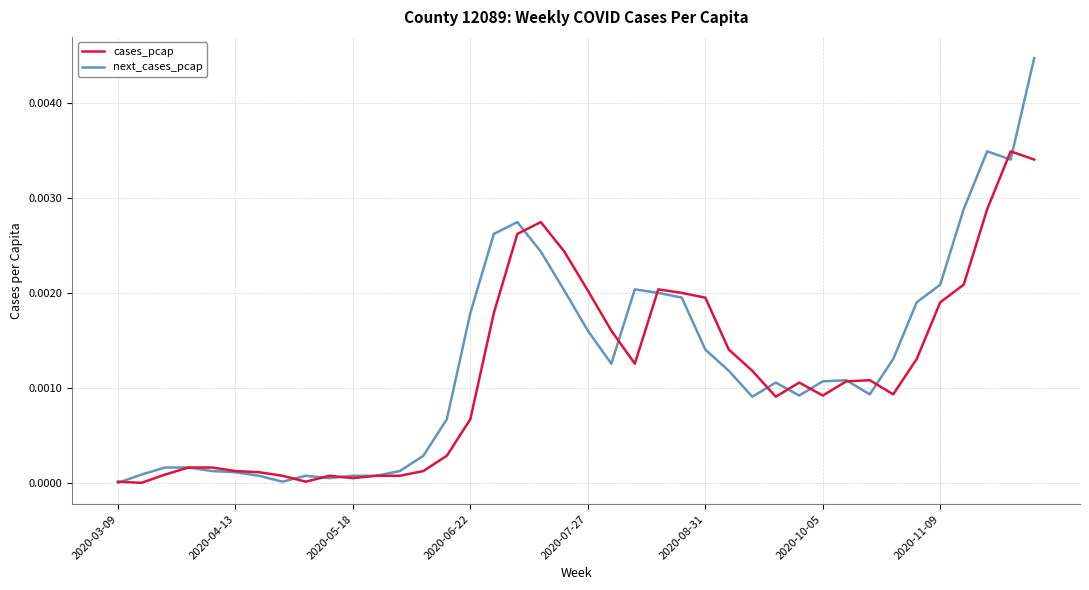

List the series in order of their peak value, lowest first.

cases_pcap, next_cases_pcap